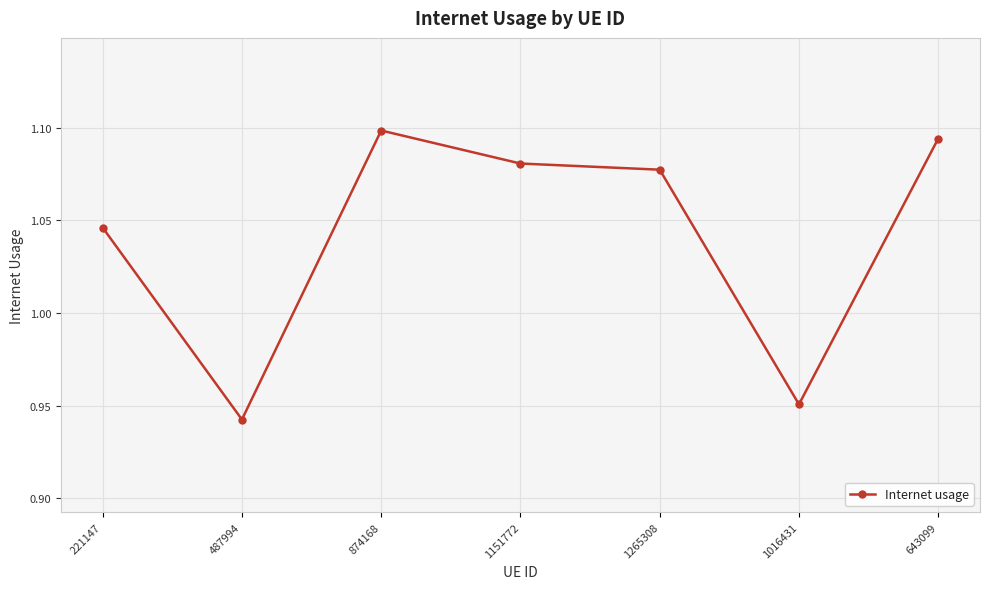

What is the change in value from 487994 to 1265308?

+0.1